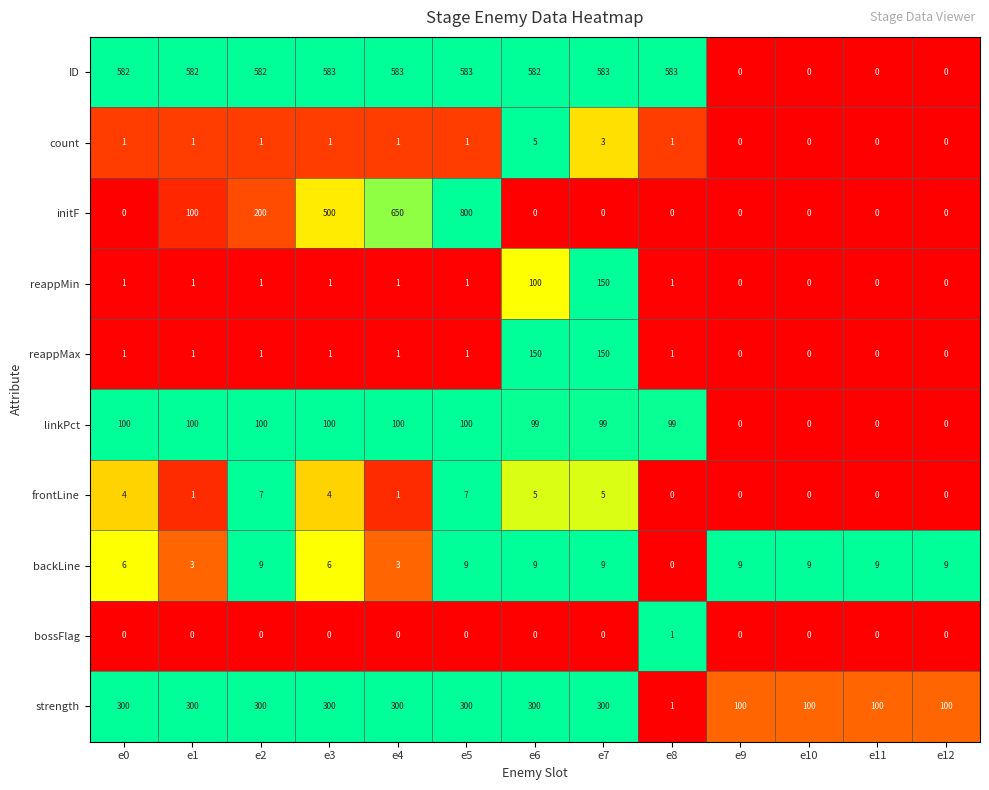

What is the sum of the ID values at e0 and e3?

1165